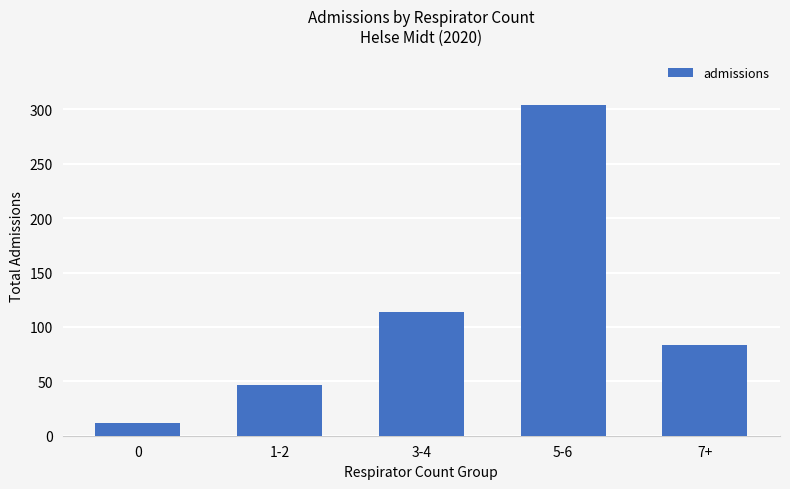

How many data points does each series have?

5